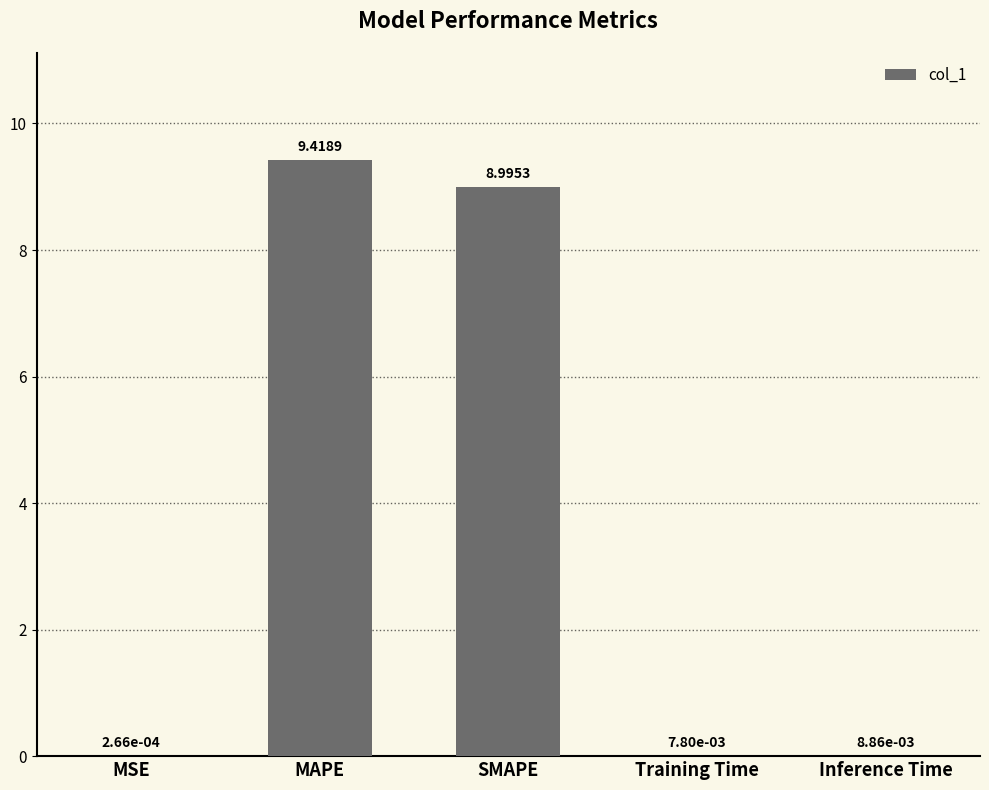

What is the greatest value displayed?

9.4